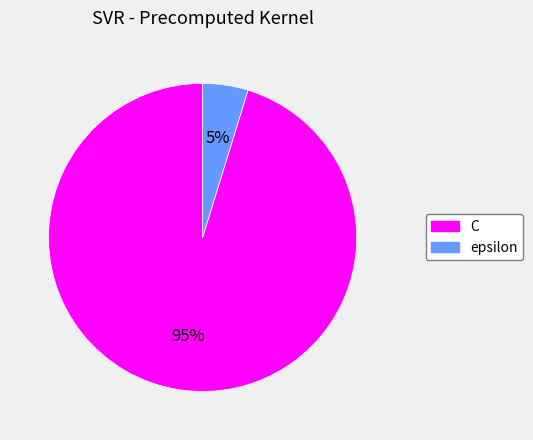

To the nearest percent, what is the average slice percentage?

50%